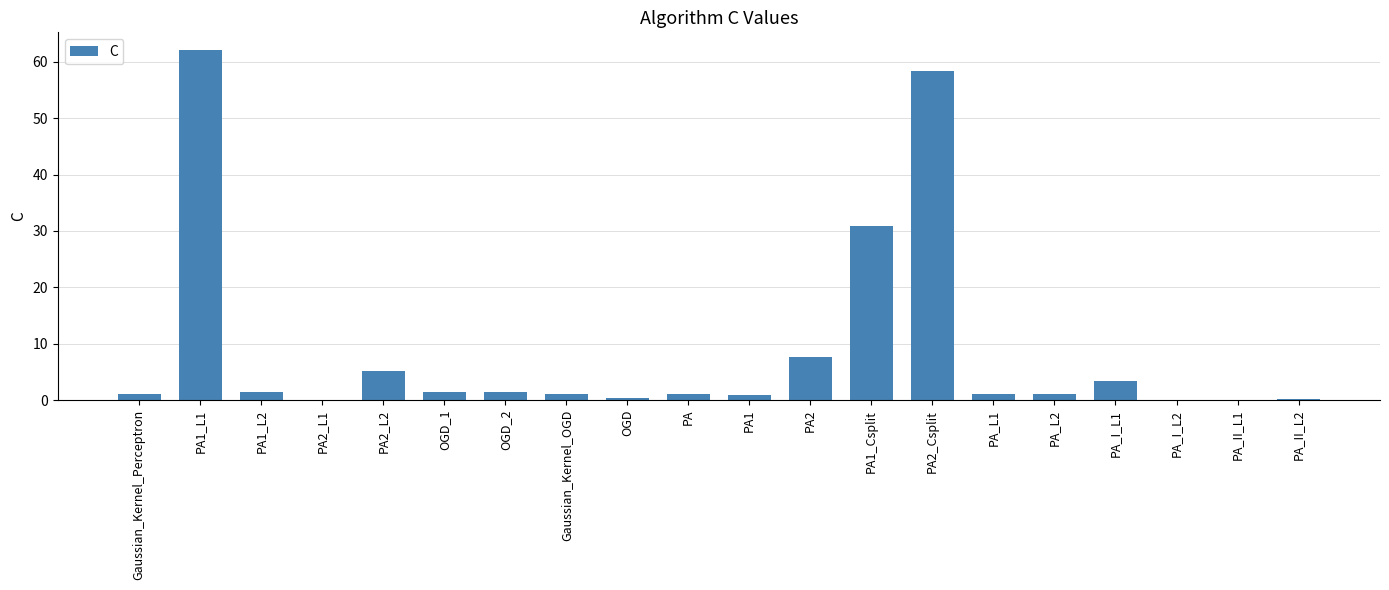

What is the sum of all values?

178.3